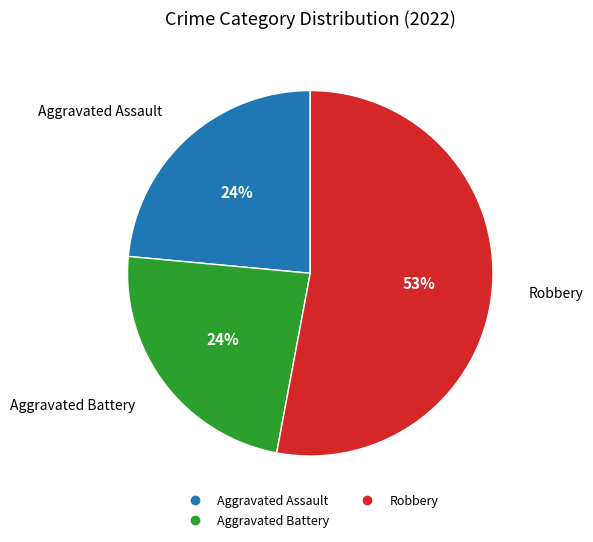

To the nearest percent, what is the average slice percentage?

33%